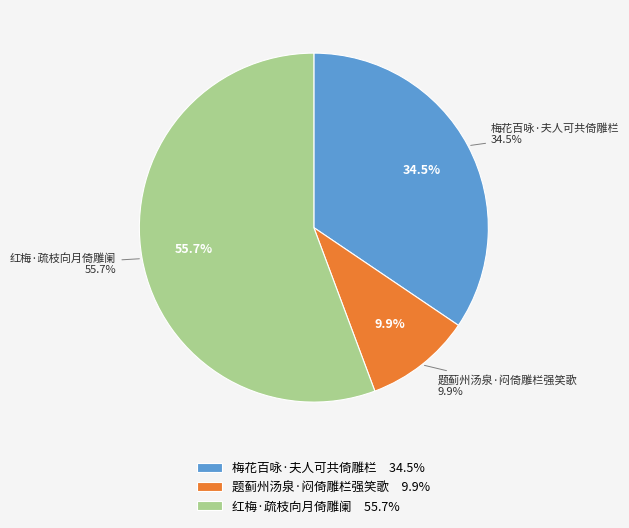

True or false: 题蓟州汤泉·闷倚雕栏强笑歌 accounts for 10% of the total.

True